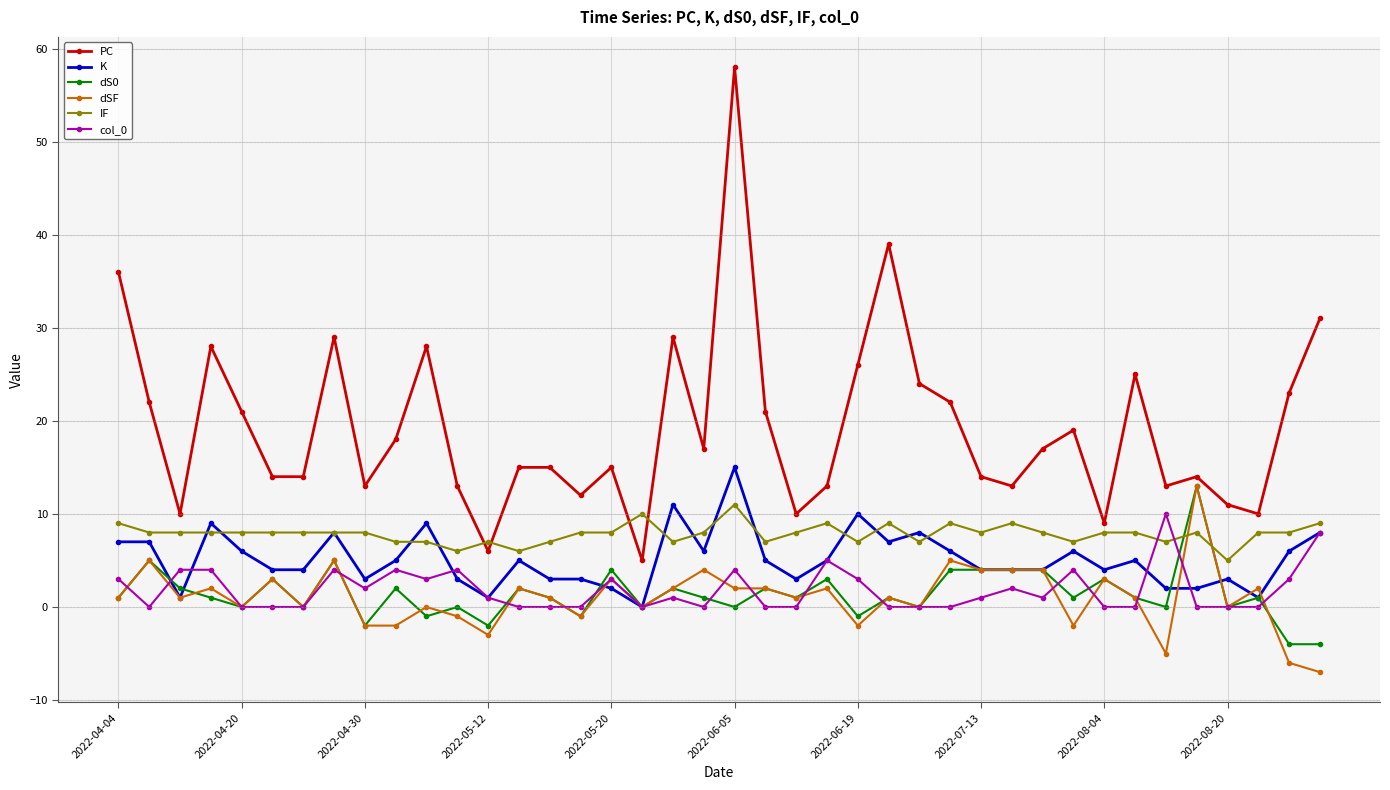

Which series has the largest total across all categories?

PC